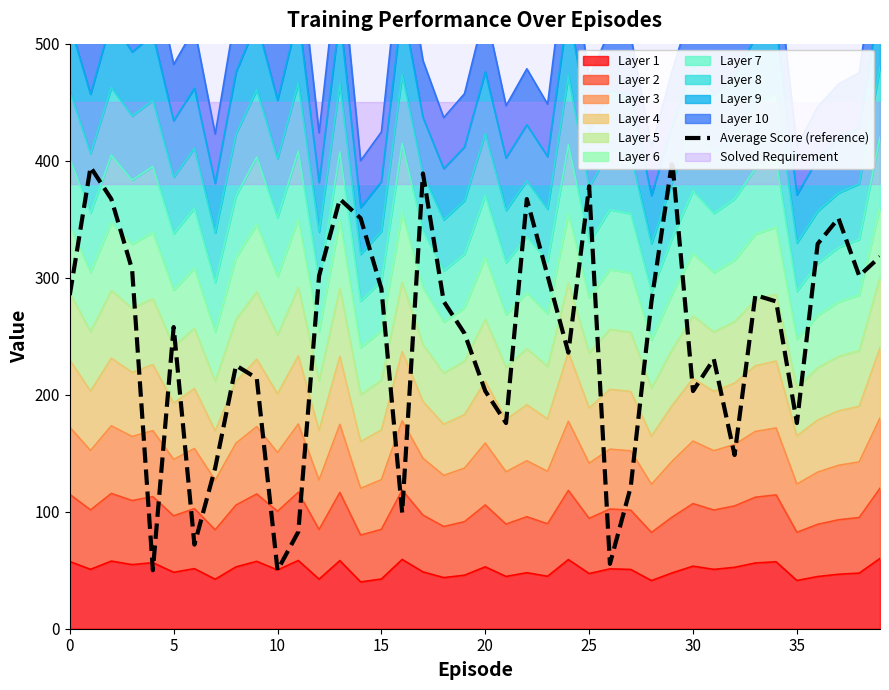

What is the maximum value for Layer 1?

60.0